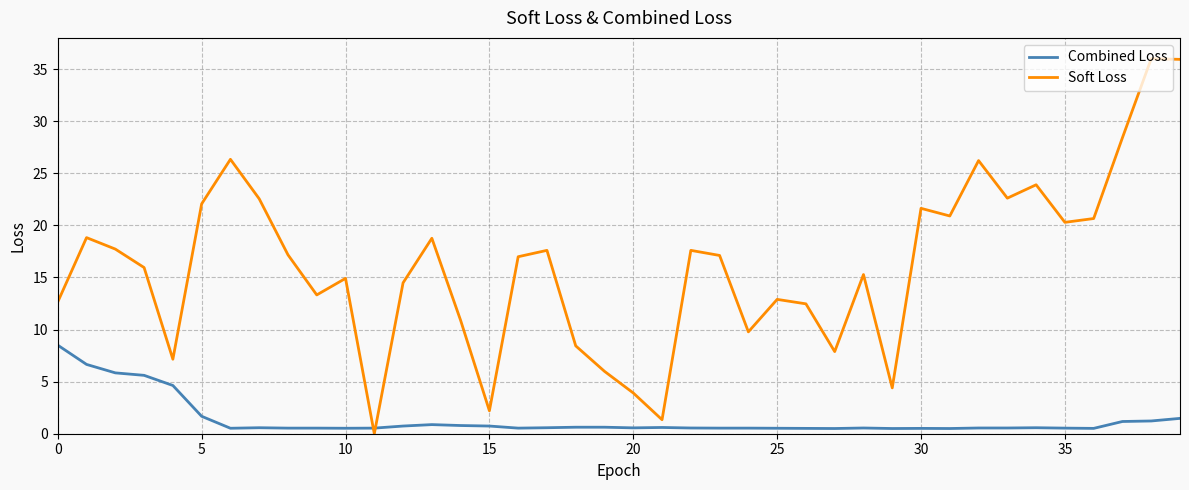

At how many categories does at least one series exceed 3?

37